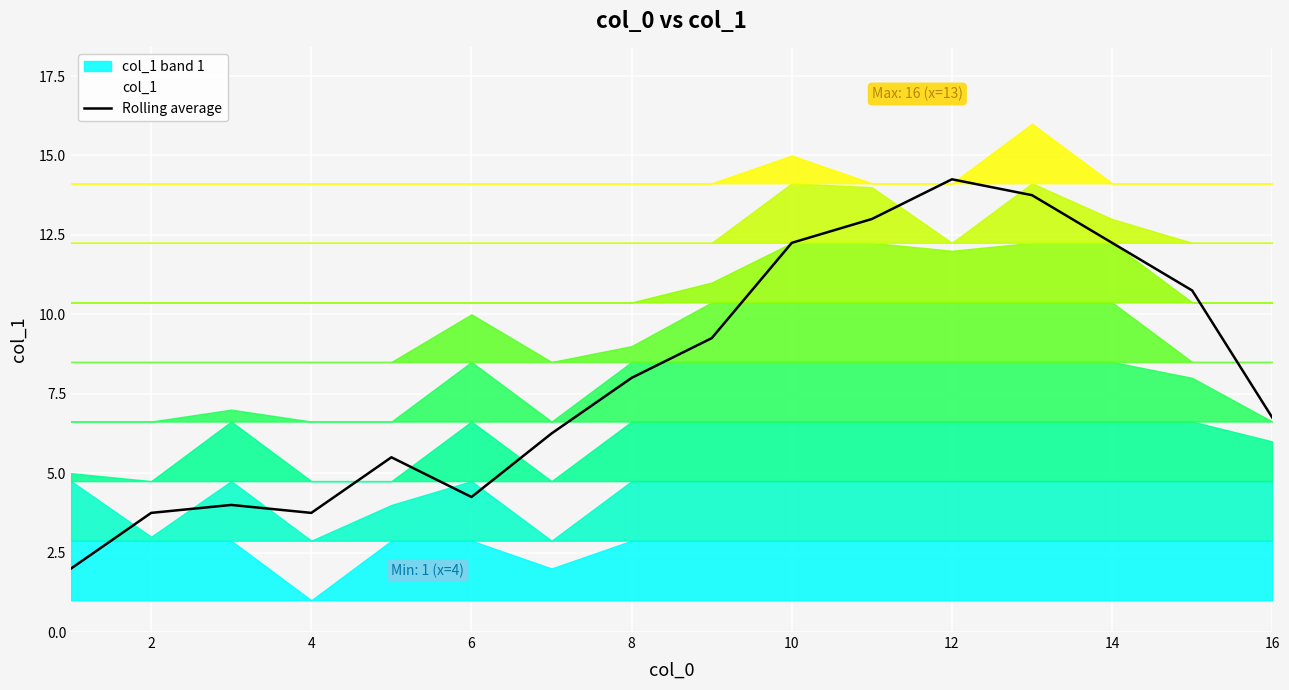

True or false: Rolling average has a value of 6.8 at 12.

False